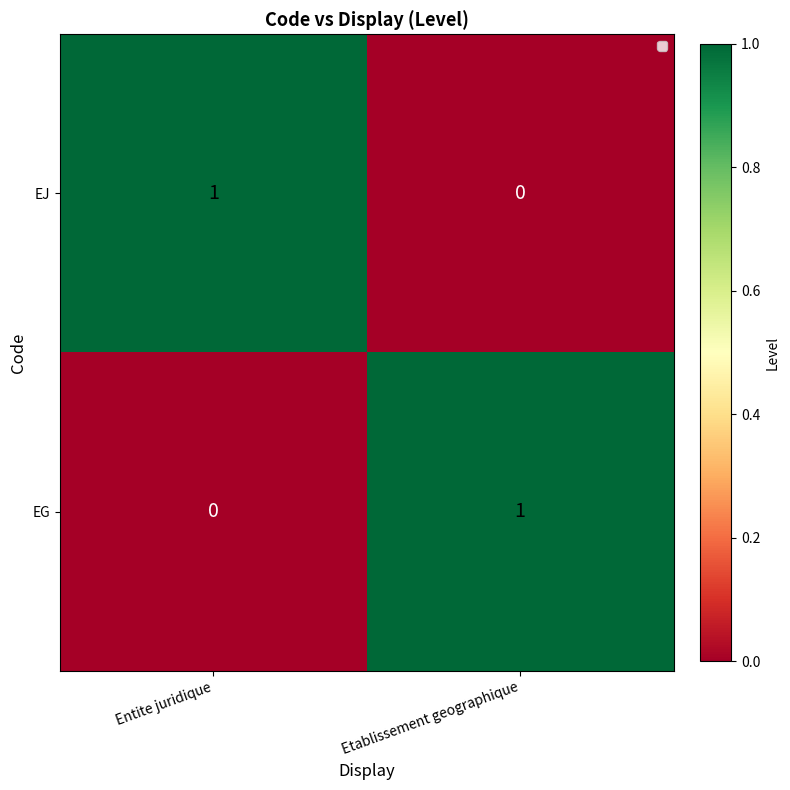

The value of EG at Etablissement geographique is 0. True or false?

False